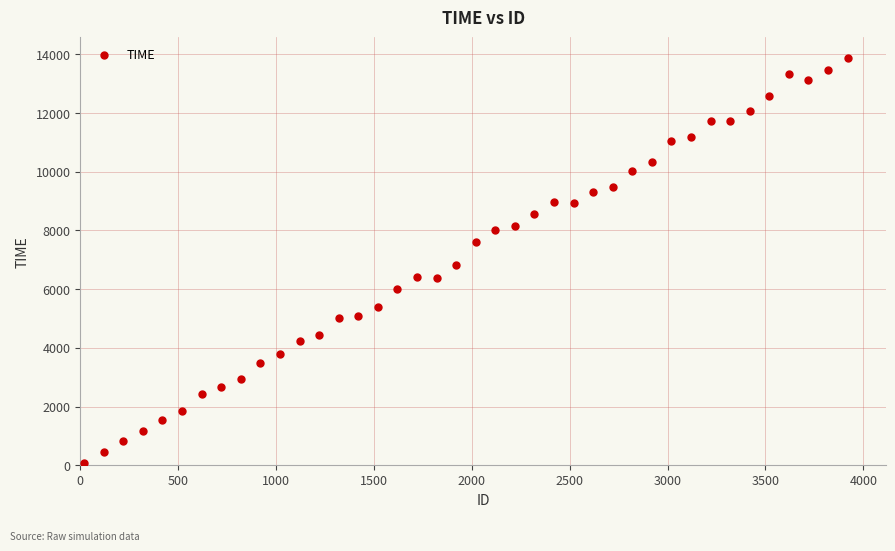

What Y value in the scatter plot is closest to 6983?

6833.9